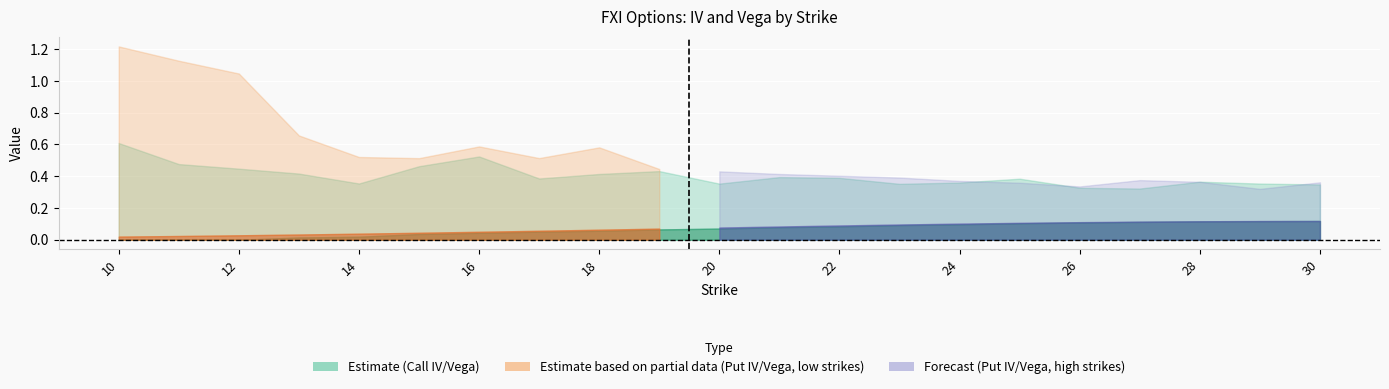

How many interior local valleys does the Put IV series have?

4